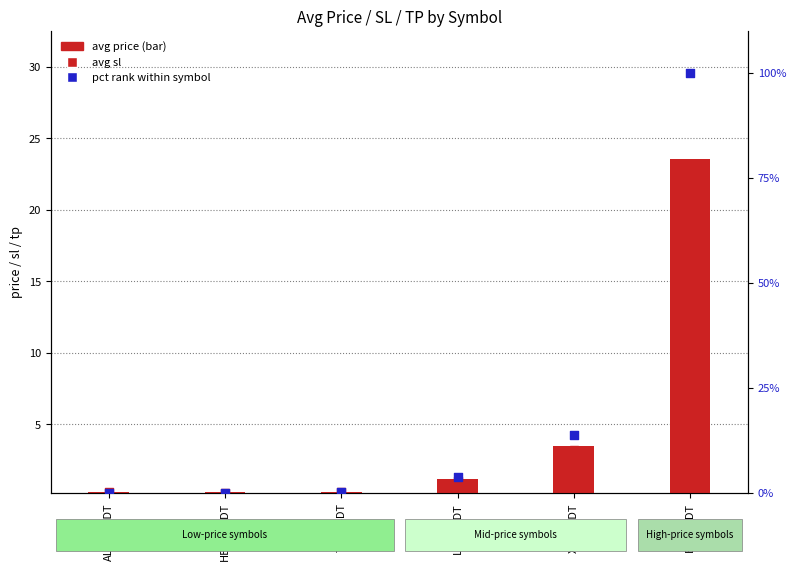

At which category is the sum across all series the highest?

ETCUSDT